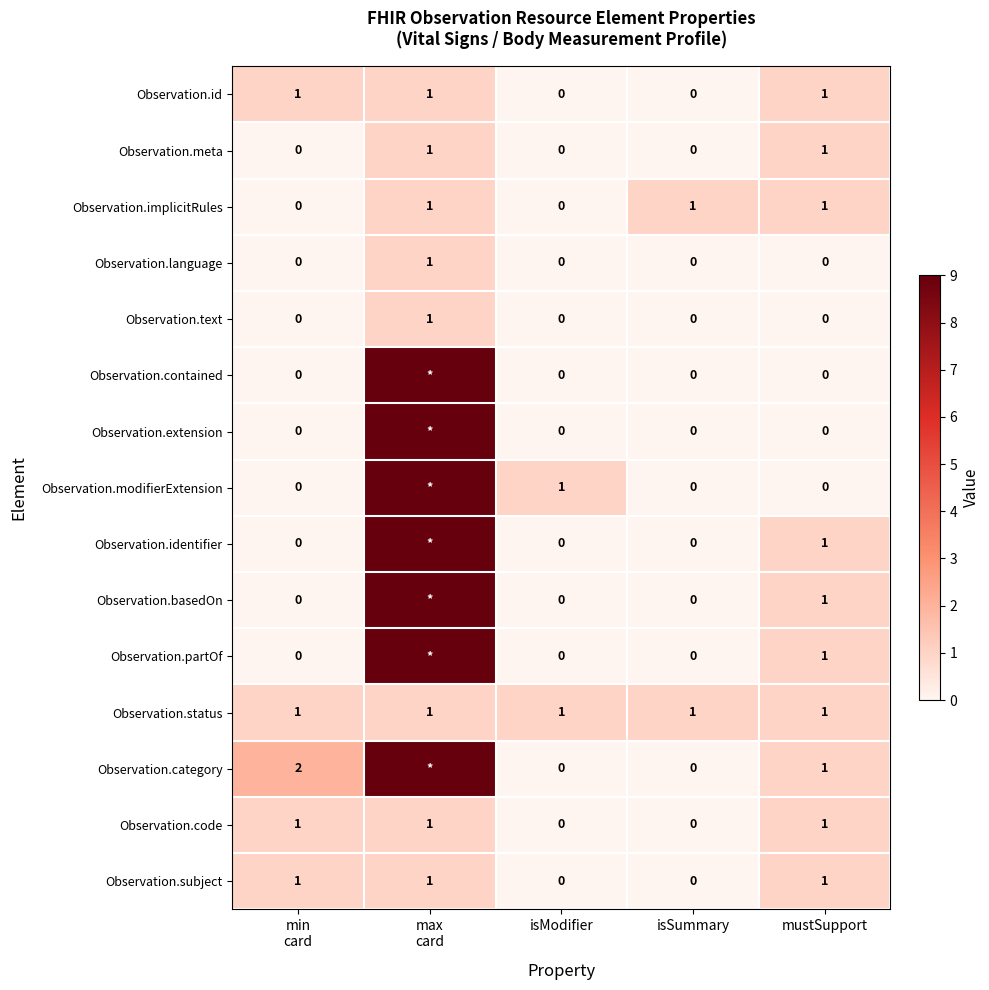

The value of Observation.basedOn at mustSupport is 1. True or false?

True